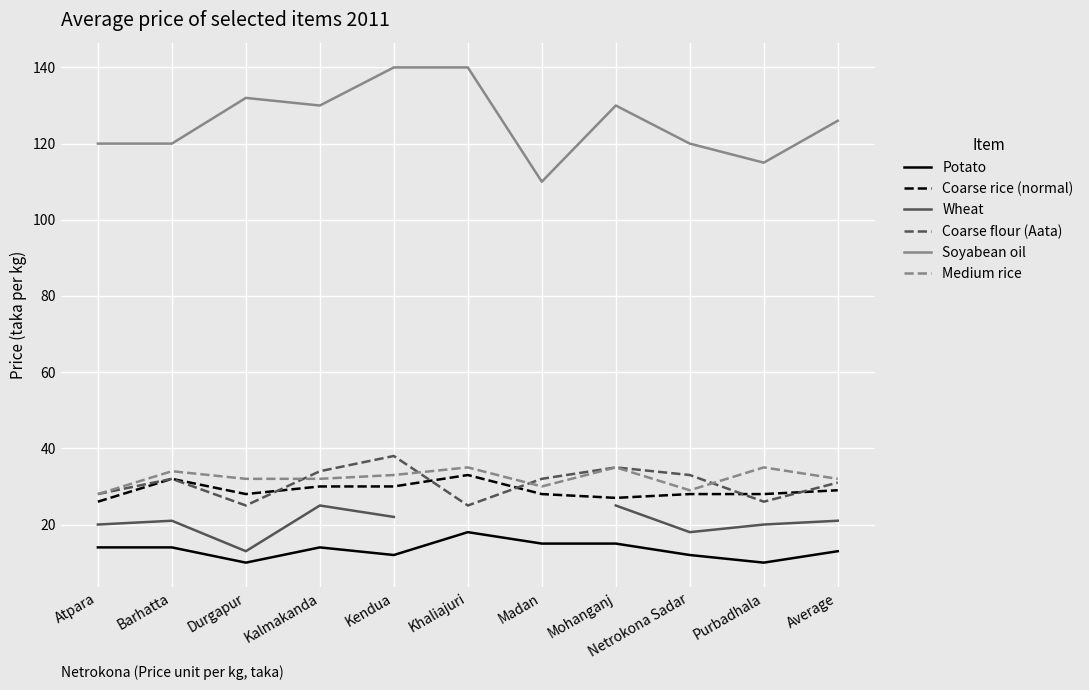

The value of Potato at Average is 13.0. True or false?

True